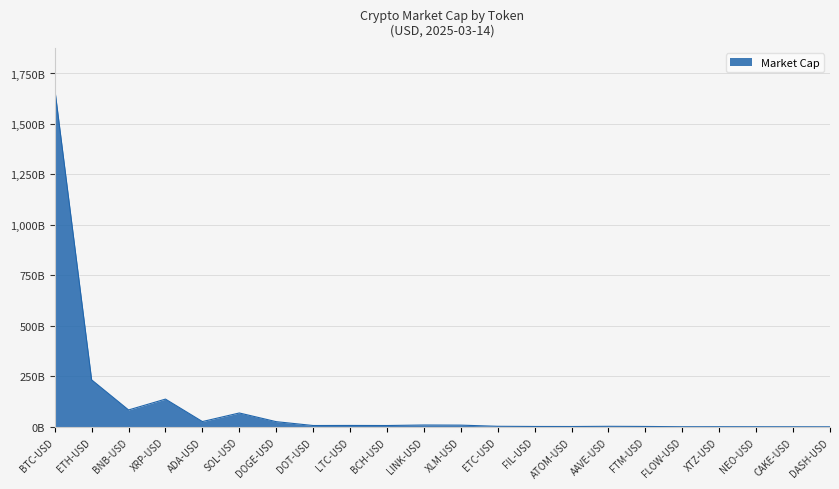

True or false: the data shows 8.5 at XLM-USD.

True